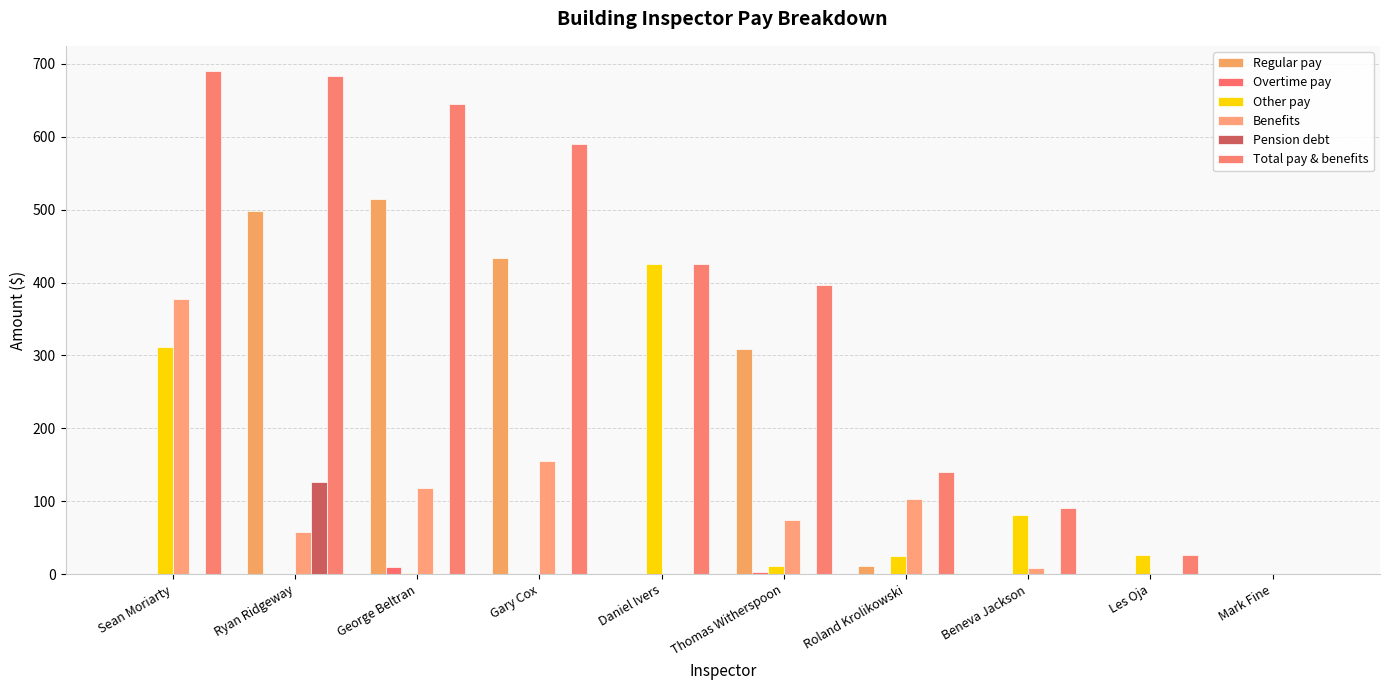

At which category does the chart reach its minimum across all series?

Sean Moriarty